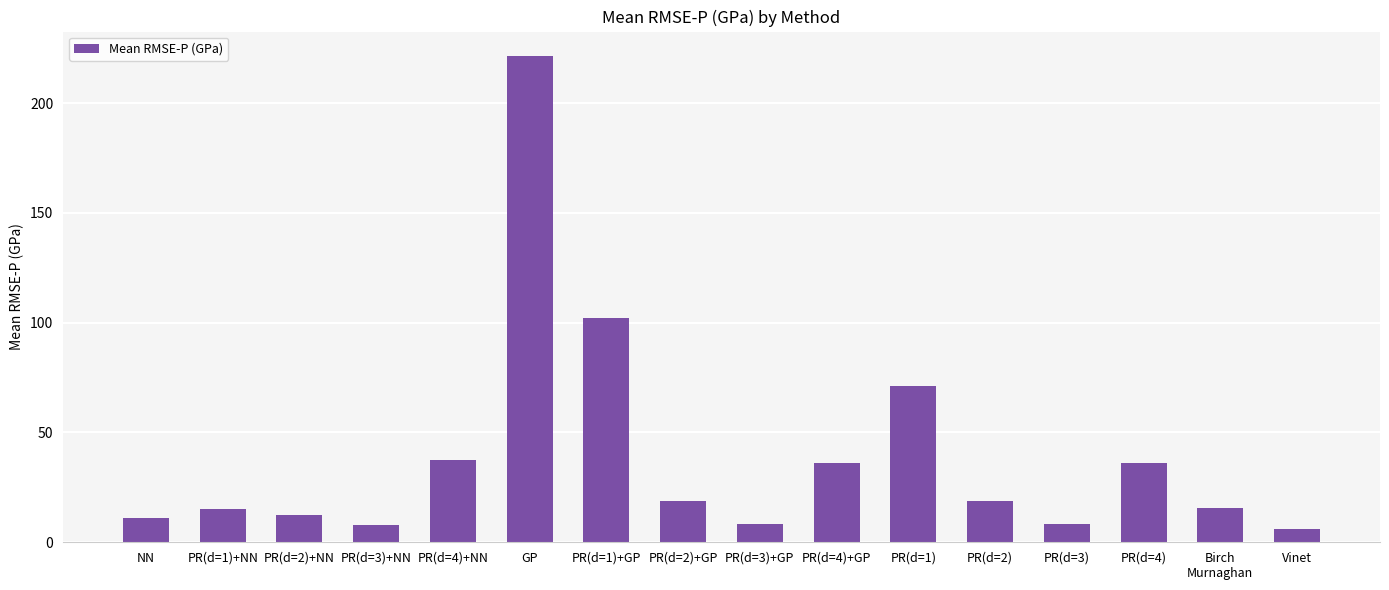

Read the value at PR(d=1)+GP.

102.0